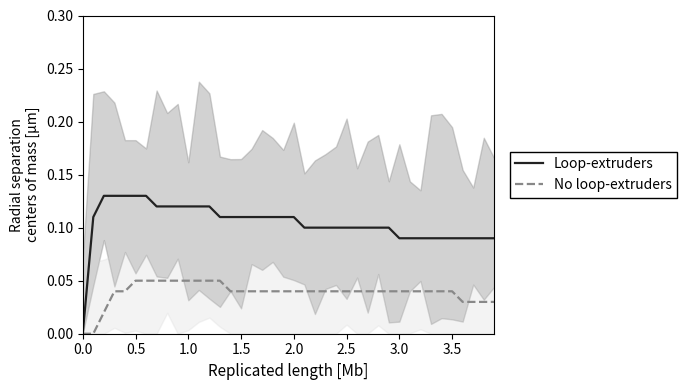

How many No loop-extruders values are between 0 and 1?

40